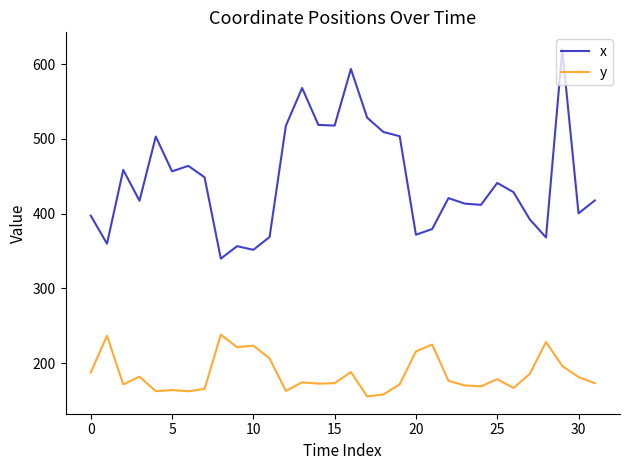

Does the chart display data point markers on the line(s)?

No